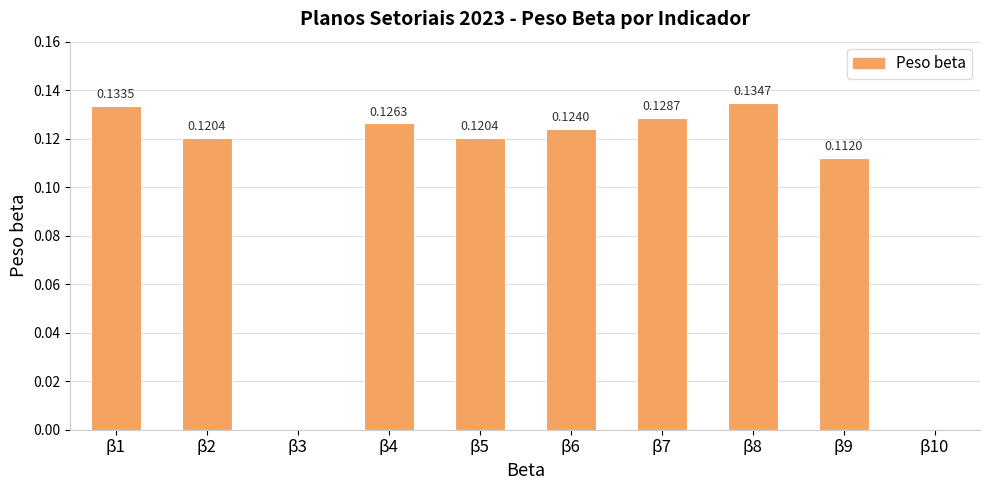

Does the chart contain stacked bars?

No